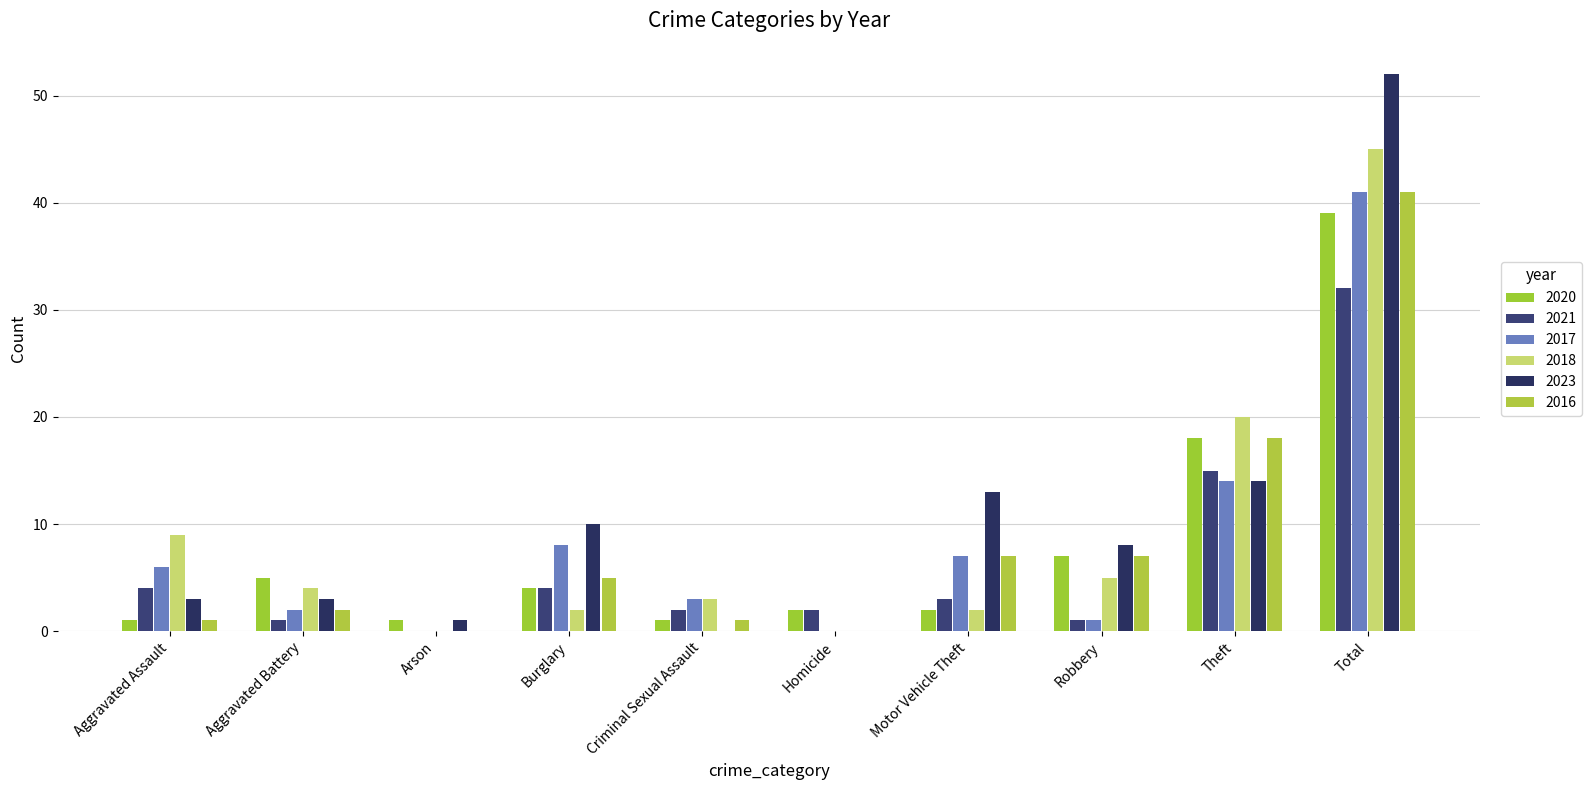

The value of 2021 at Total is 54. True or false?

False